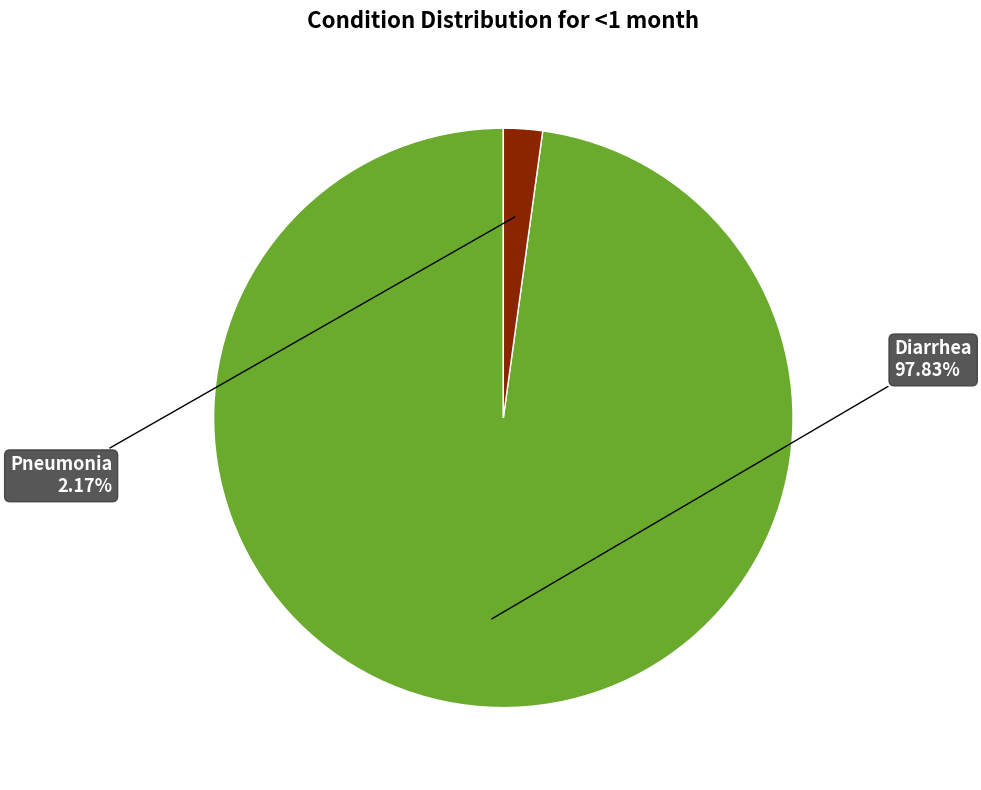

Does any single category account for the majority?

Yes